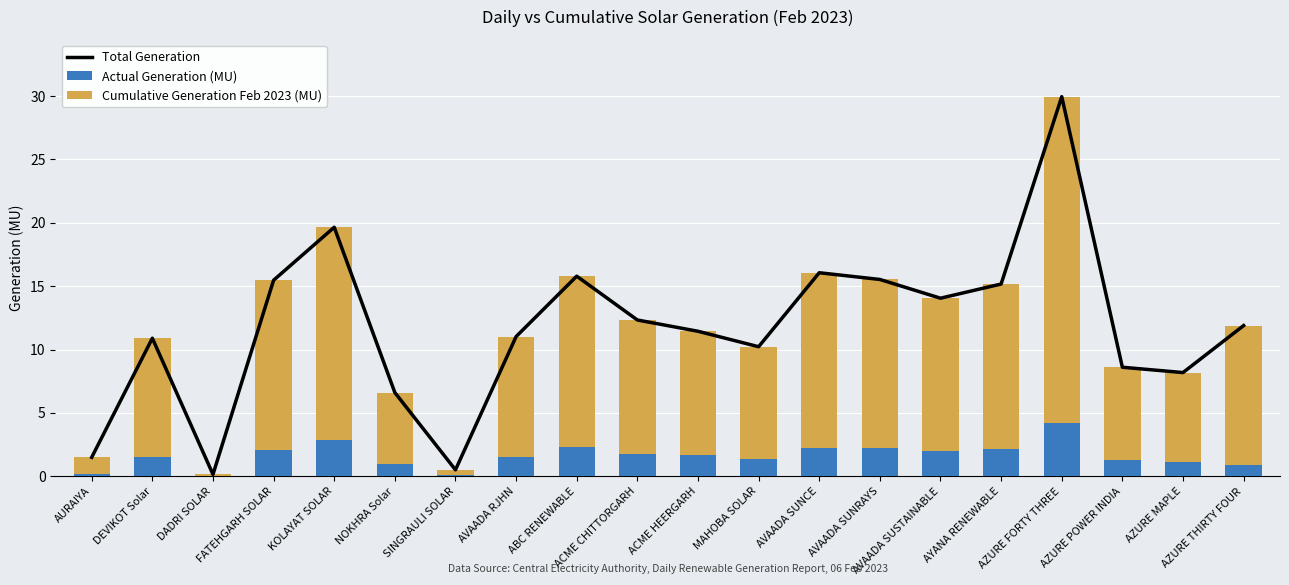

What is the label of the 4th bar from the left?

FATEHGARH SOLAR